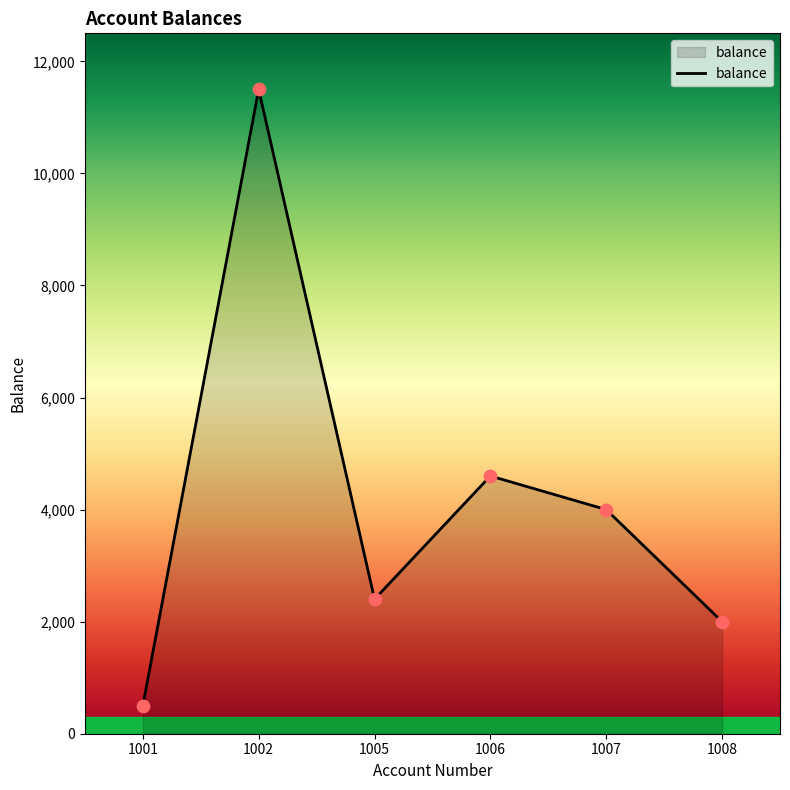

Which has a higher value, 1006 or 1001?

1006